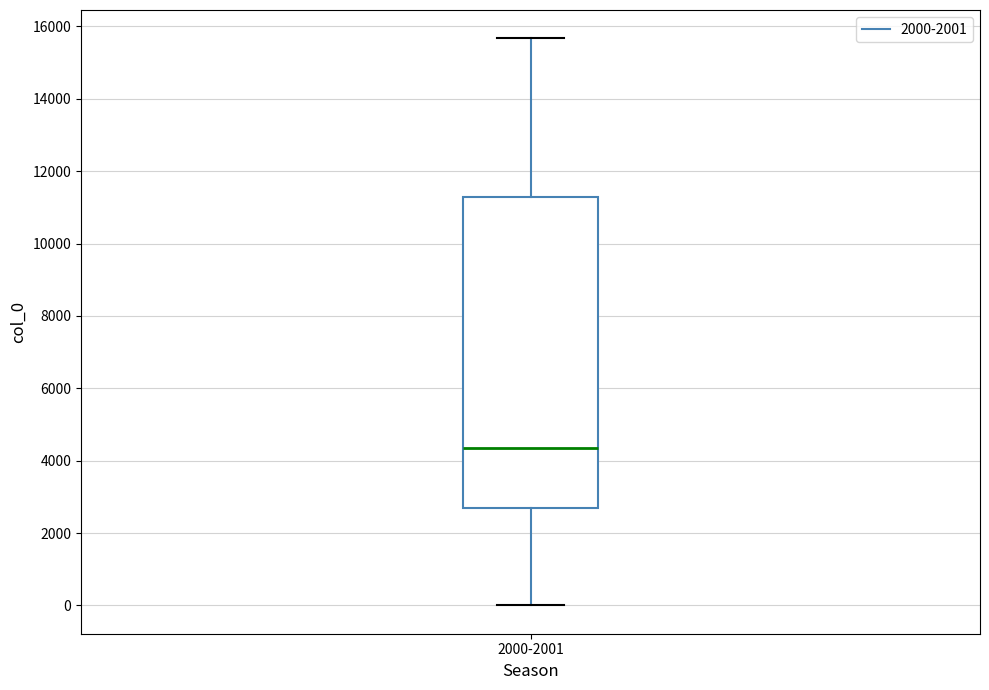

Read this box plot against the y-axis: the position of the median line, the range covered by the box, and the ends of both whiskers. The values are not printed on the chart, so give them approximately, as read against the axis.

median 4400, box 2600 to 11200, whiskers 0 to 15600